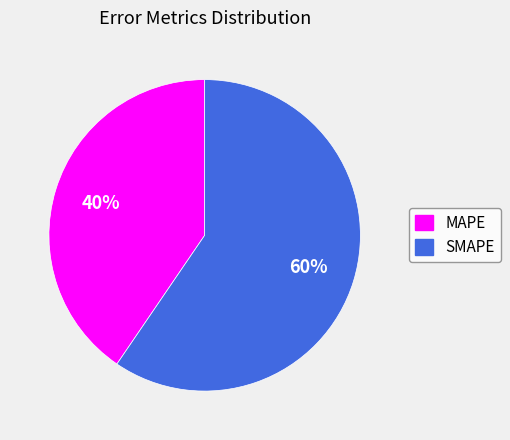

Between SMAPE and MAPE, which is larger?

SMAPE